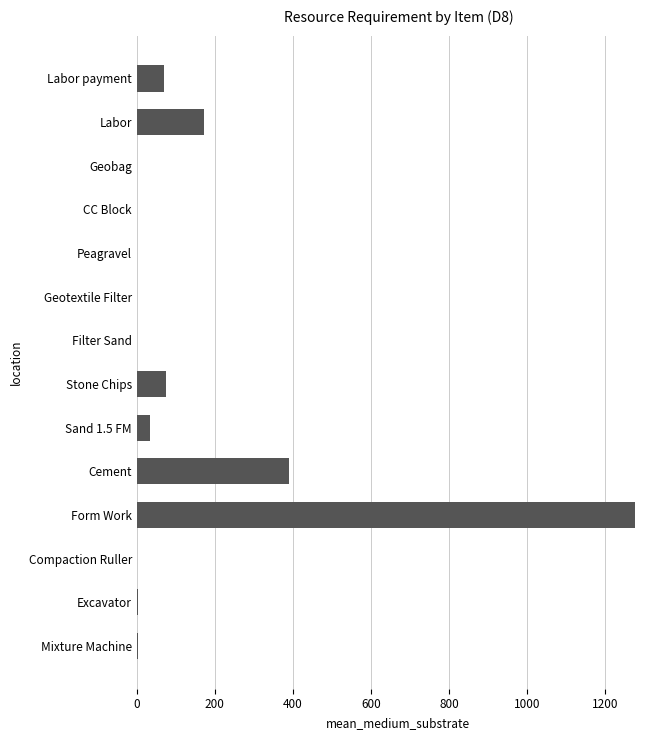

Which has a higher value, Excavator or Labor payment?

Labor payment